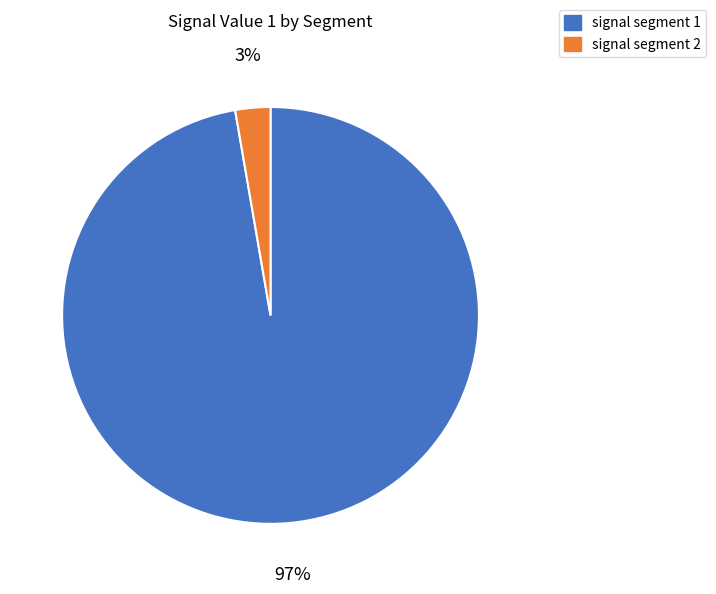

Is there a majority slice in this chart?

Yes